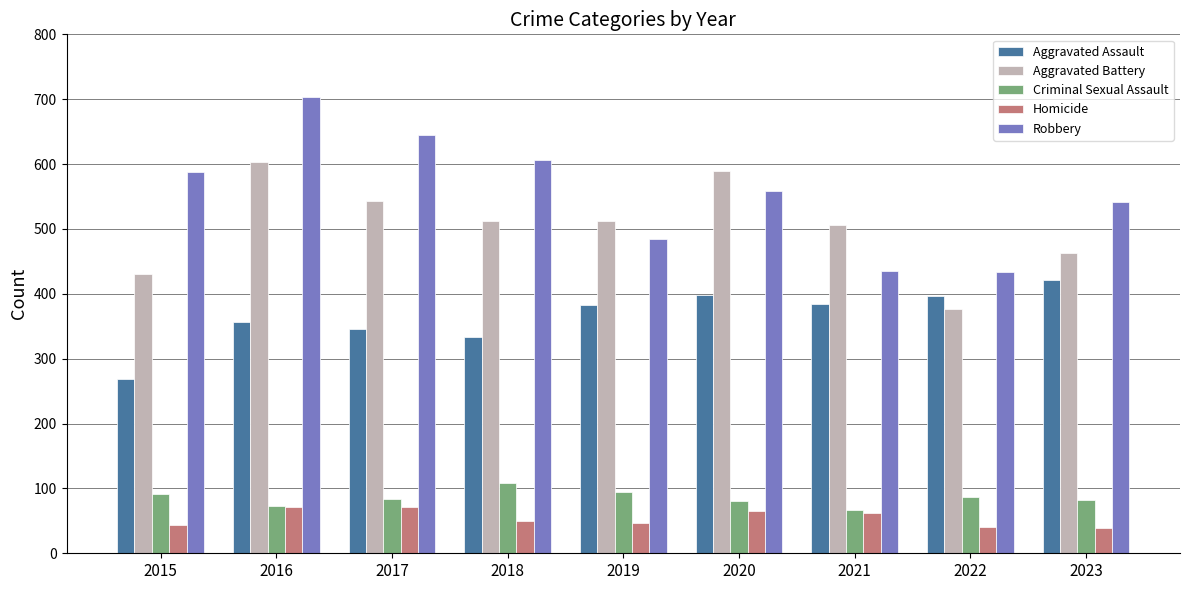

What is the difference between the Aggravated Assault values at 2021 and 2015?

117